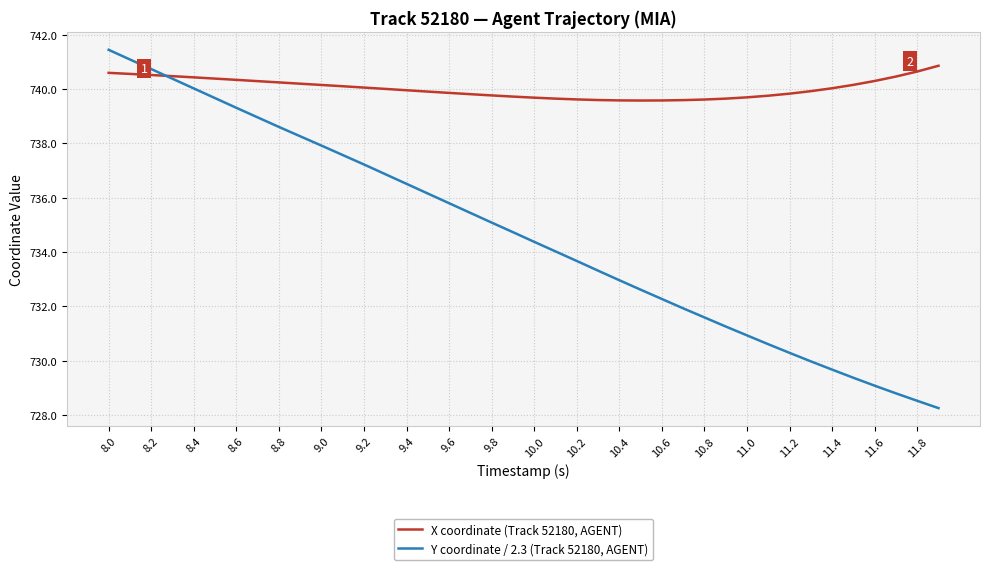

What is the minimum value shown in the chart?

728.3